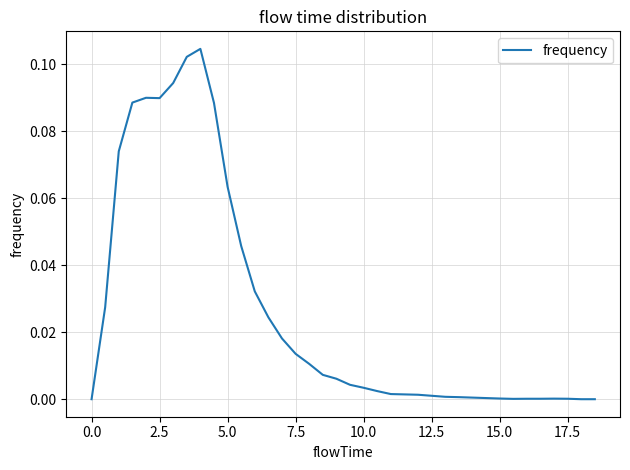

What is the value of the 4th point from the left?

0.1